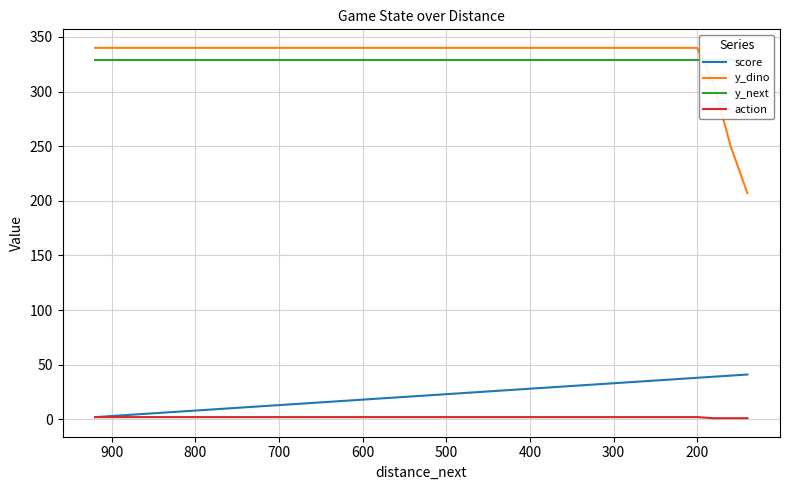

True or false: y_dino has more than 0 points higher than both neighbors.

False